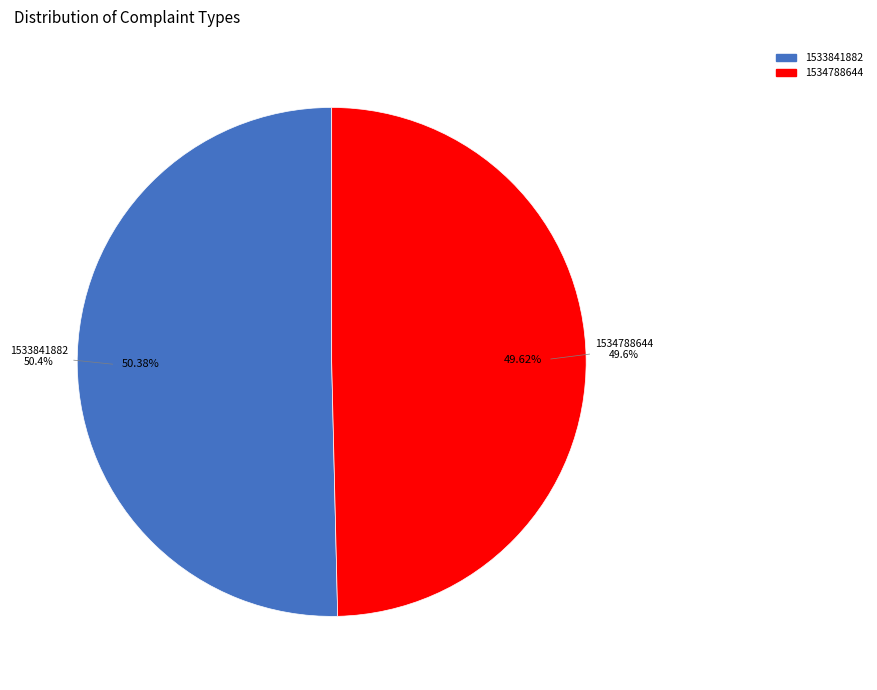

The 1533841882 slice represents 61% of the pie. True or false?

False